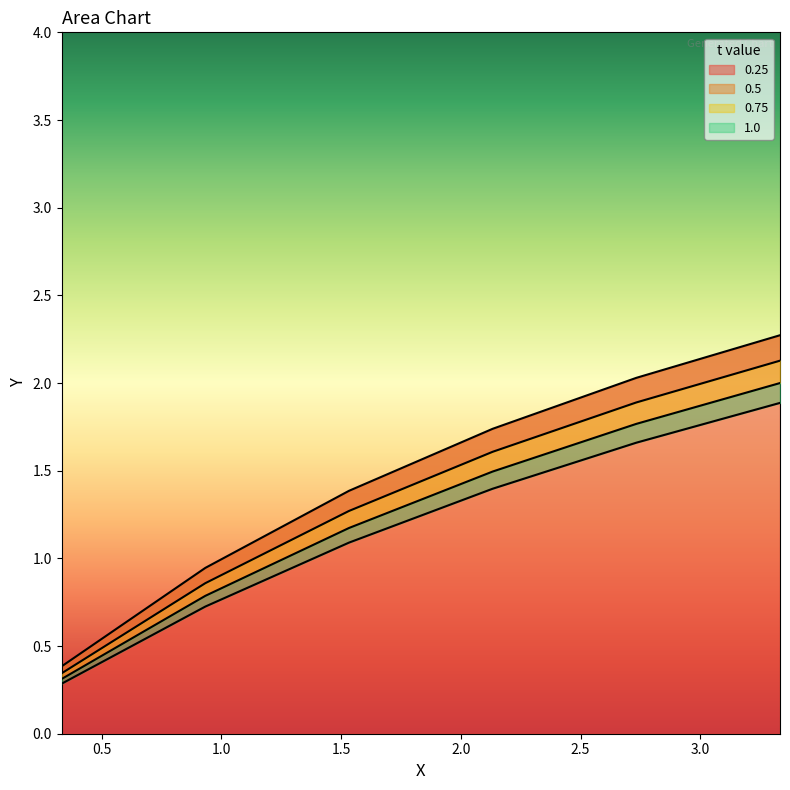

What is the maximum value for 0.25?

2.3